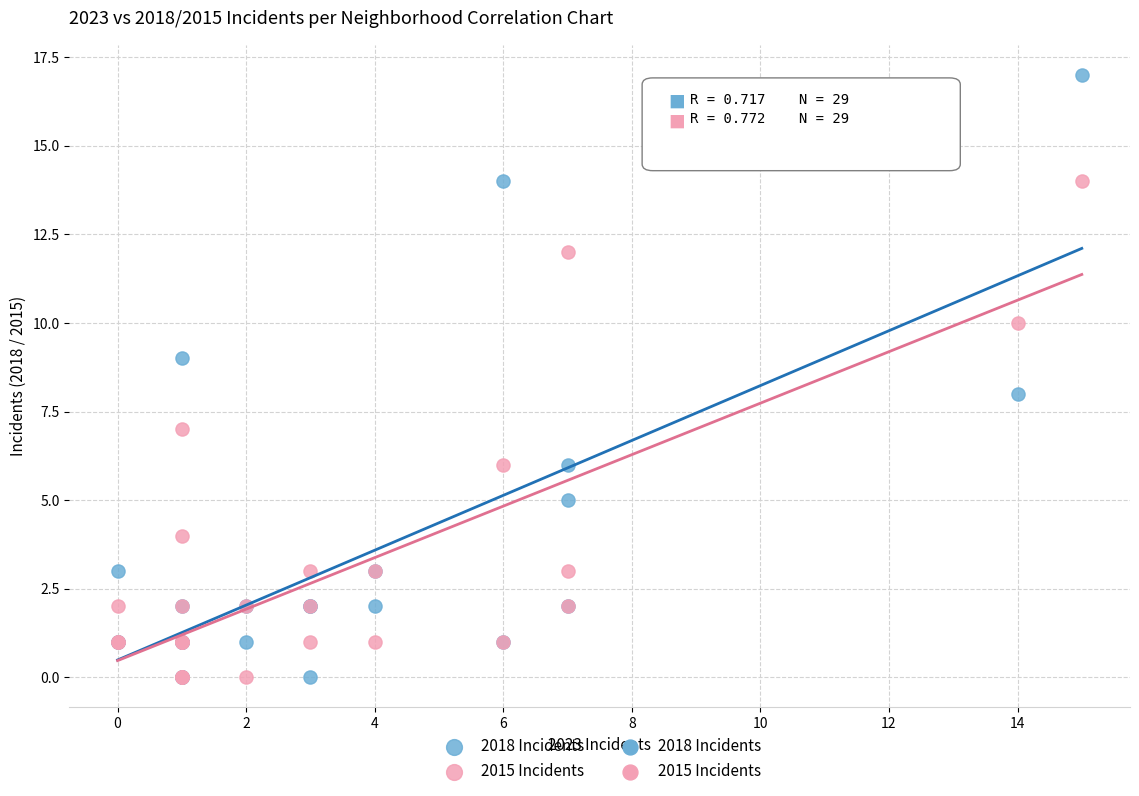

Which series has the largest Y range (max minus min)?

2018 Incidents